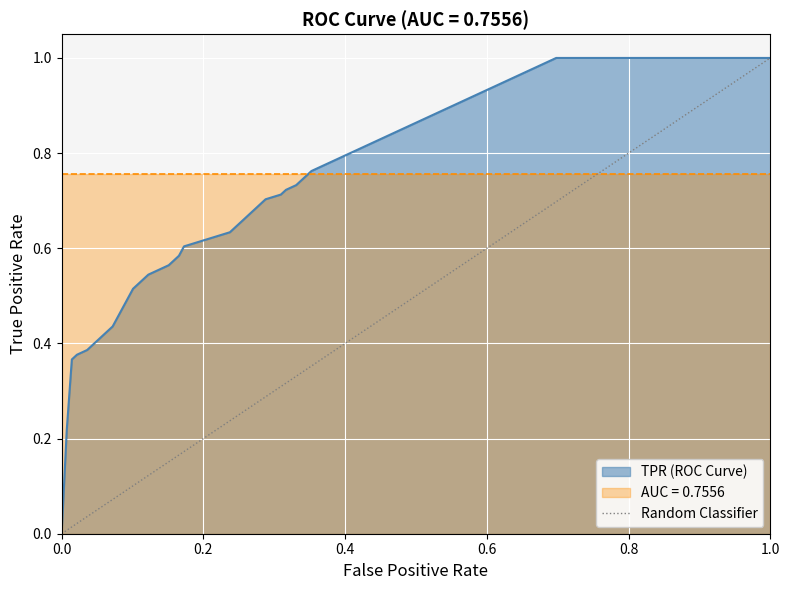

Rank the categories by value from highest to lowest.

1.0, 0.0